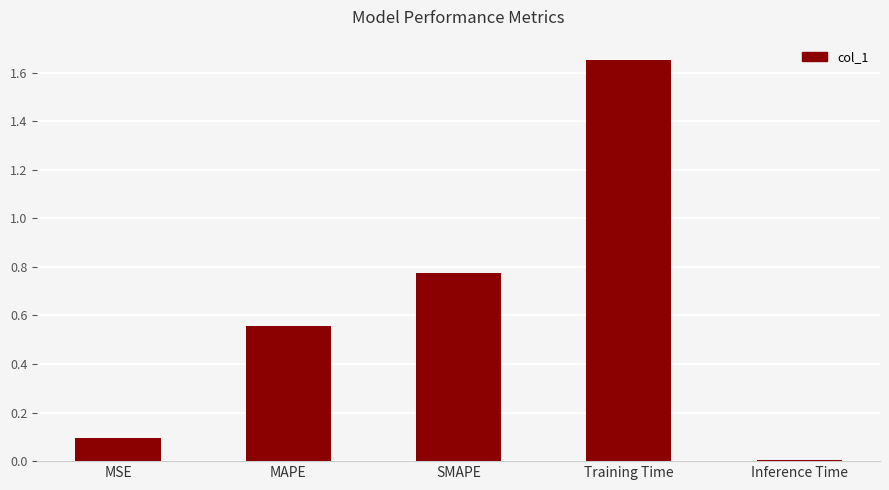

Does the chart contain stacked bars?

No